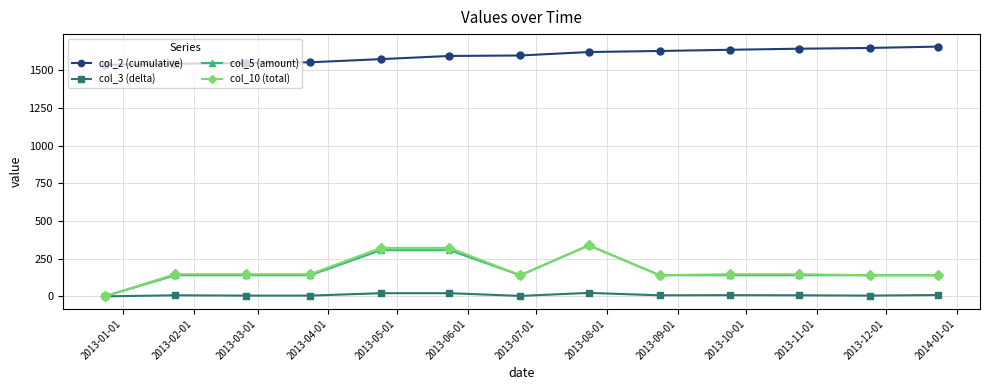

At how many categories does at least one series exceed 584?

13